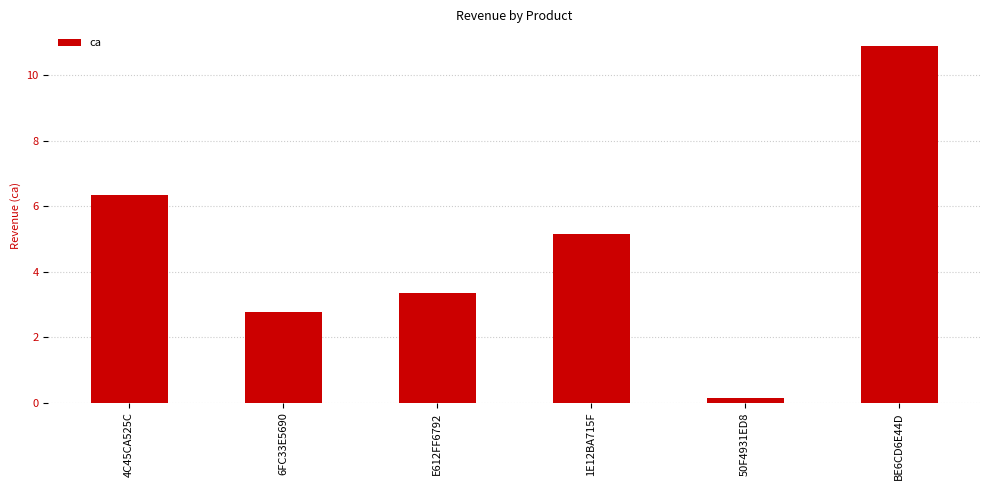

True or false: the data shows 6.7 at 1E12BA715F.

False